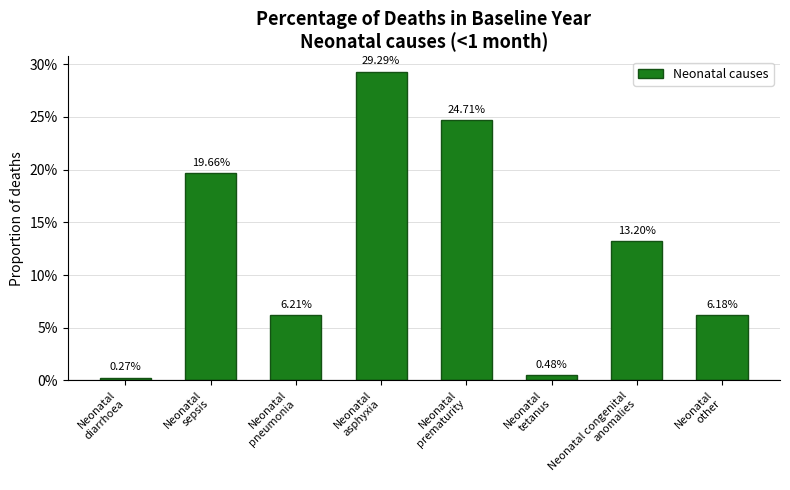

List the labels in order of value, largest first.

Neonatal
asphyxia, Neonatal
prematurity, Neonatal
sepsis, Neonatal congenital
anomalies, Neonatal
pneumonia, Neonatal
other, Neonatal
tetanus, Neonatal
diarrhoea